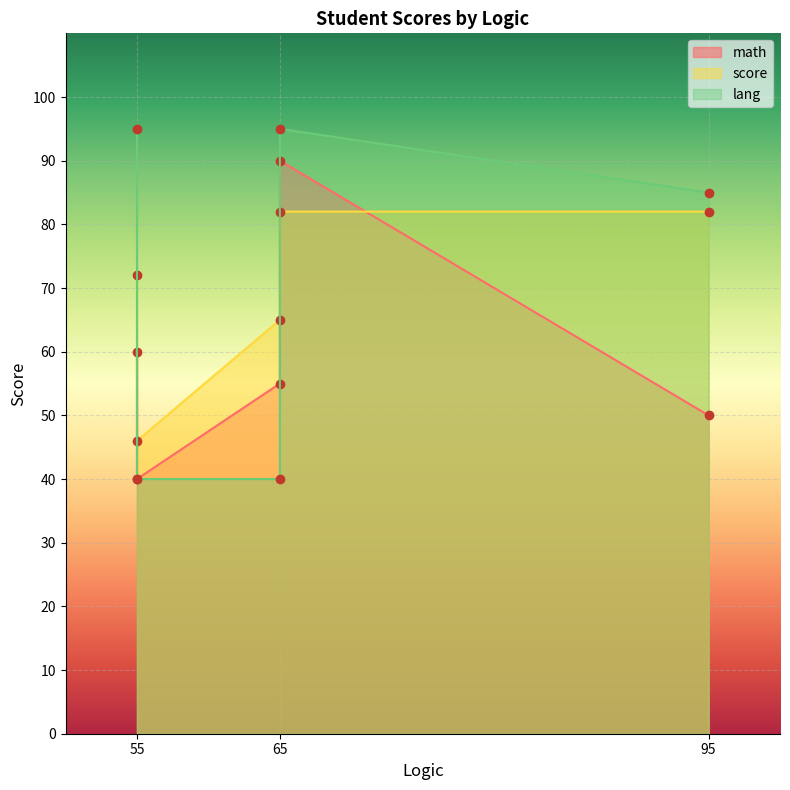

At 55, list the series in order from smallest to largest.

math, score, lang